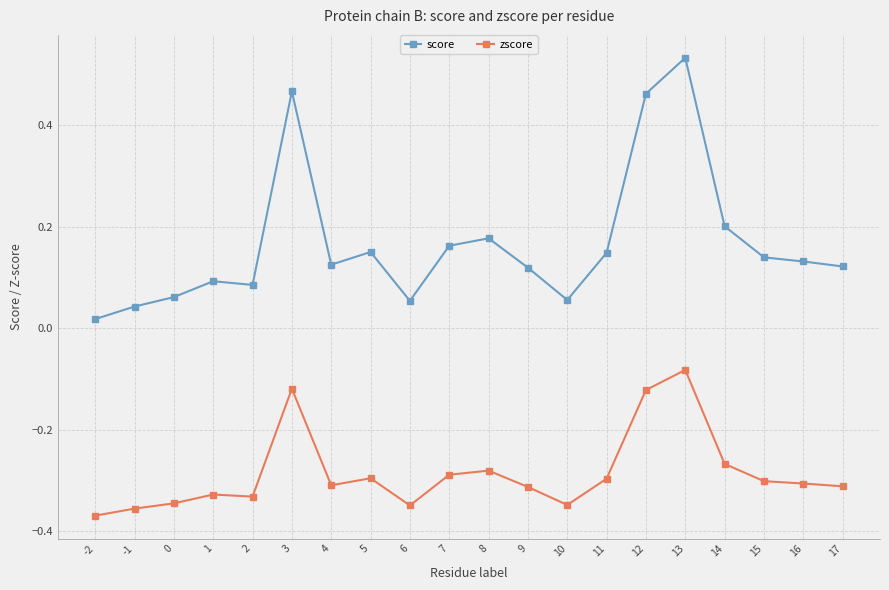

At how many categories does at least one series exceed 0?

20